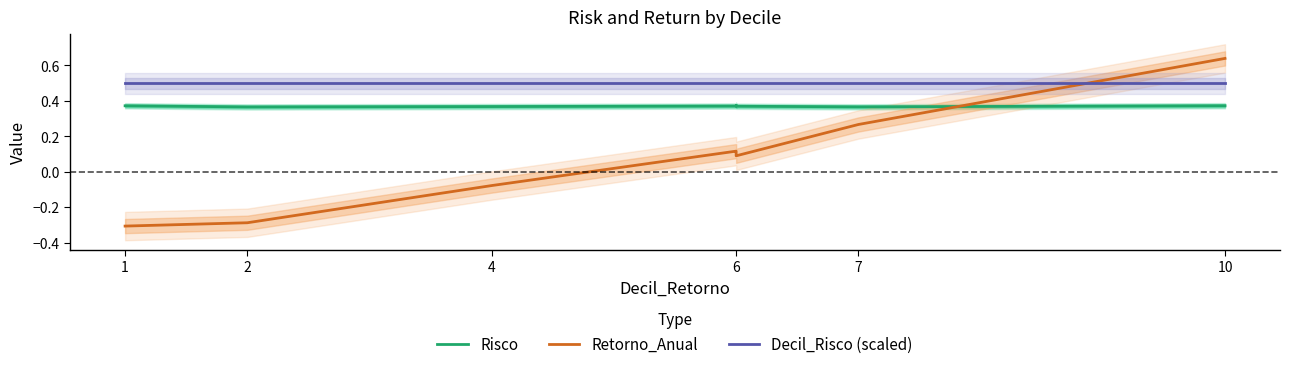

What is the value of the Retorno_Anual point at the 6th from the left?

0.1